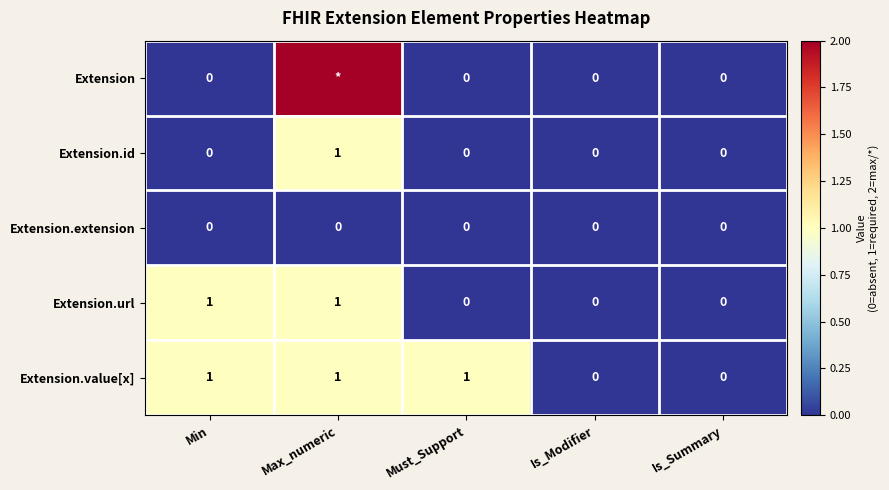

Is it true that Extension.value[x] equals 0 at Is_Modifier?

True